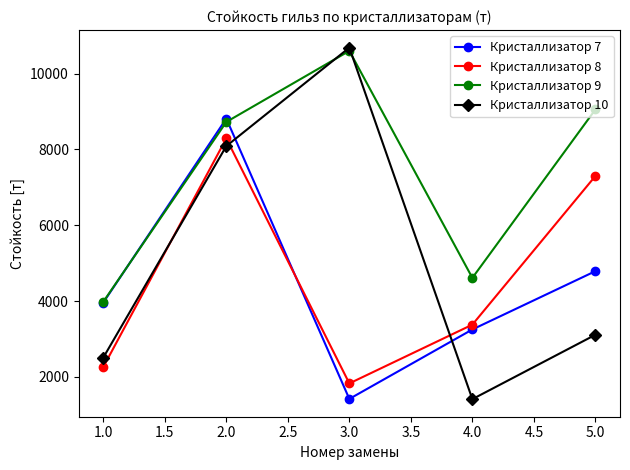

What is the difference between the second highest and minimum values in the Кристаллизатор 10 series?

6675